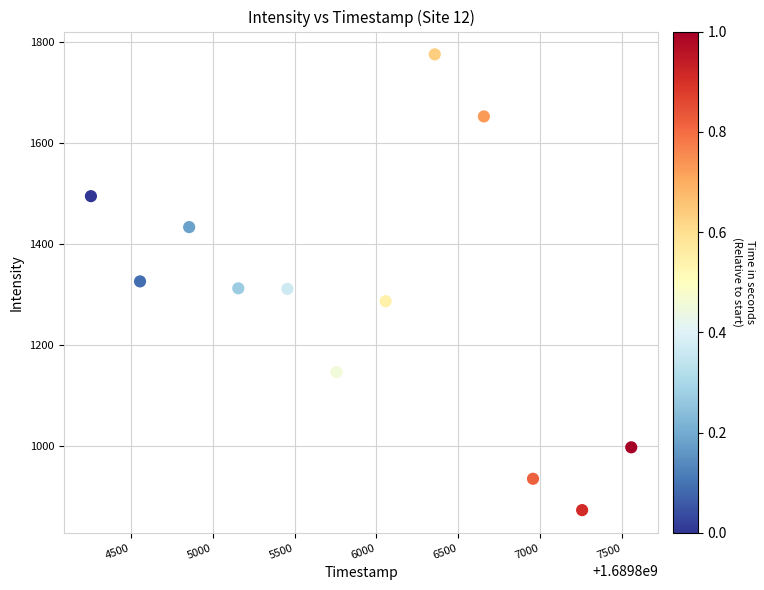

What is the average X value?

1689805906.0